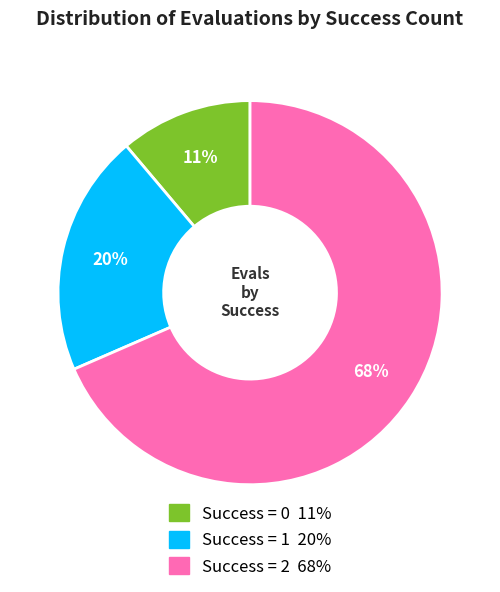

Does any single category account for the majority?

Yes